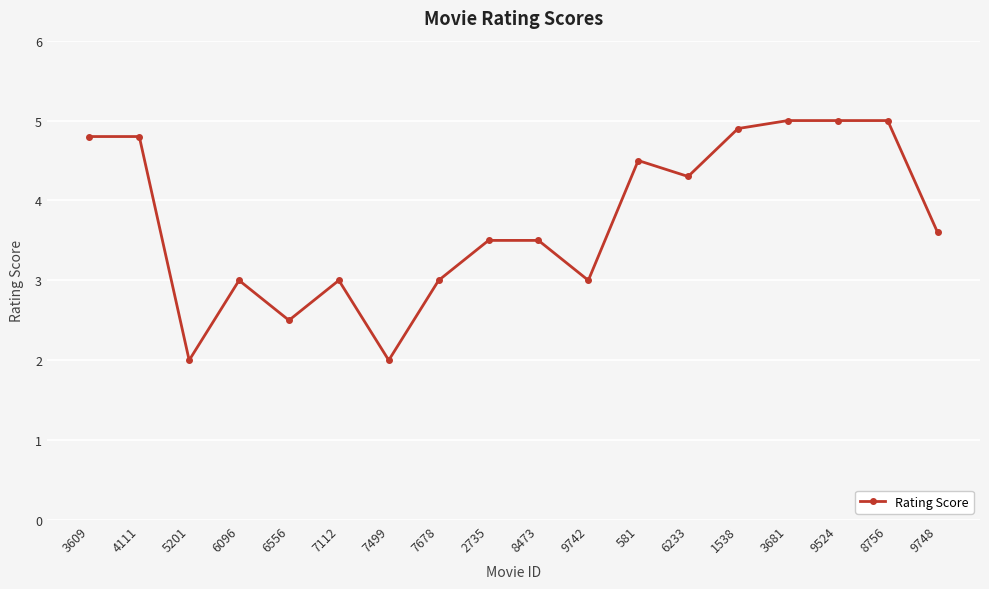

Reading right to left, transcribe all the data shown in this chart.

9748=3.6	8756=5.0	9524=5.0	3681=5.0	1538=4.9	6233=4.3	581=4.5	9742=3.0	8473=3.5	2735=3.5	7678=3.0	7499=2.0	7112=3.0	6556=2.5	6096=3.0	5201=2.0	4111=4.8	3609=4.8